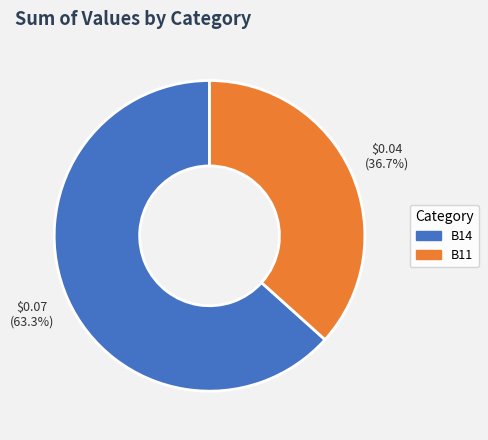

Is there any slice that represents more than half of the pie?

Yes